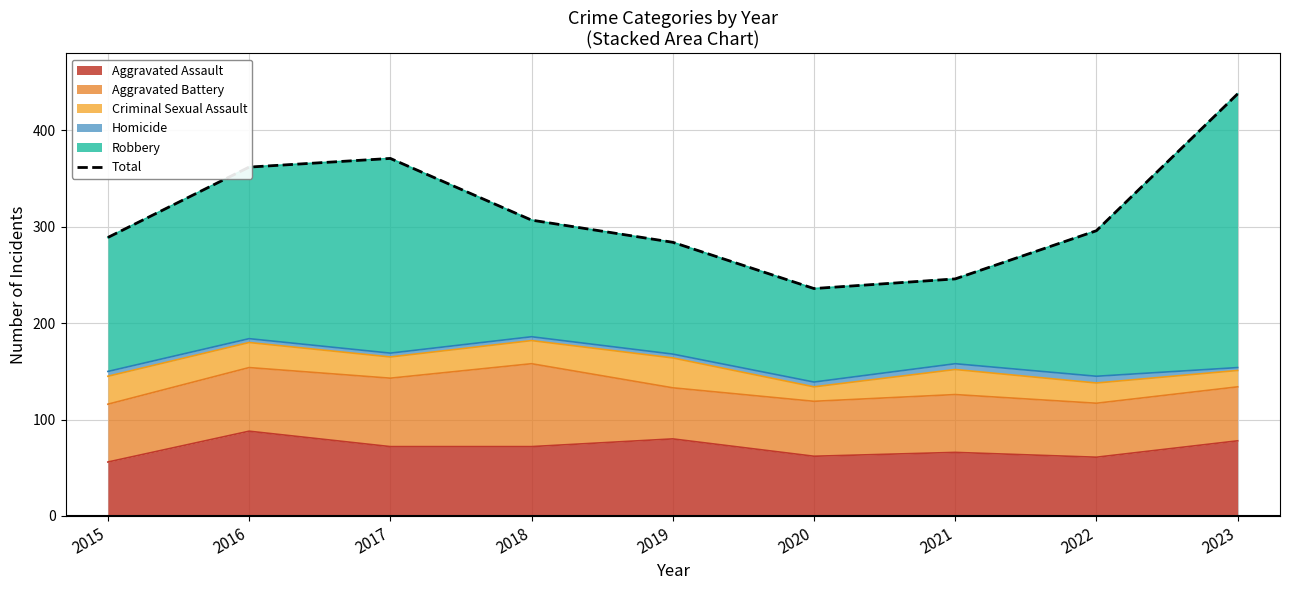

Approximately how many times larger is the value at 2021 compared to 2015?

0.9